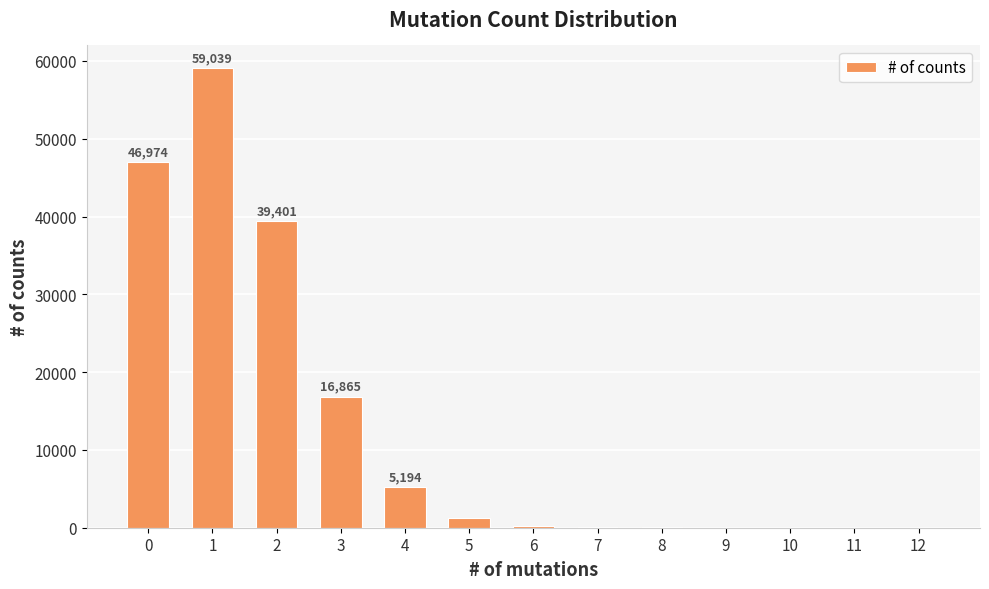

The chart shows a value of 46974 at 0. True or false?

True